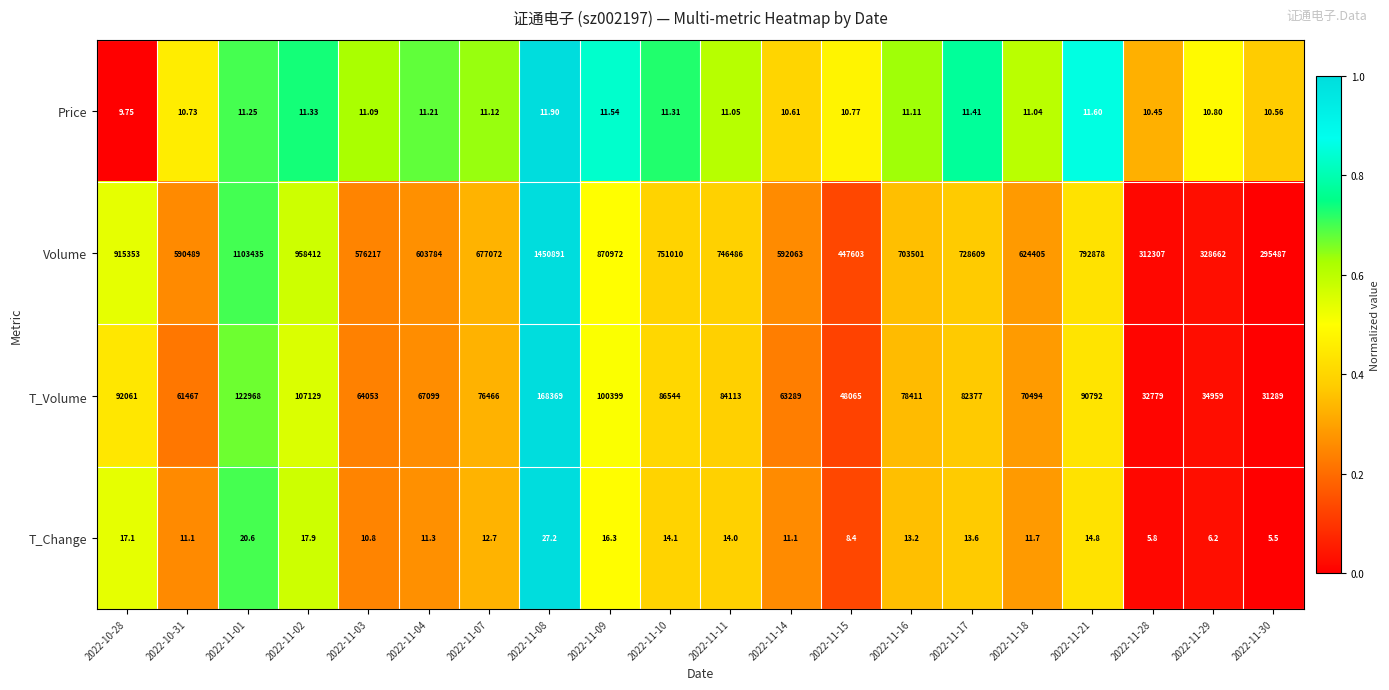

Which series has the largest range (max minus min)?

Volume